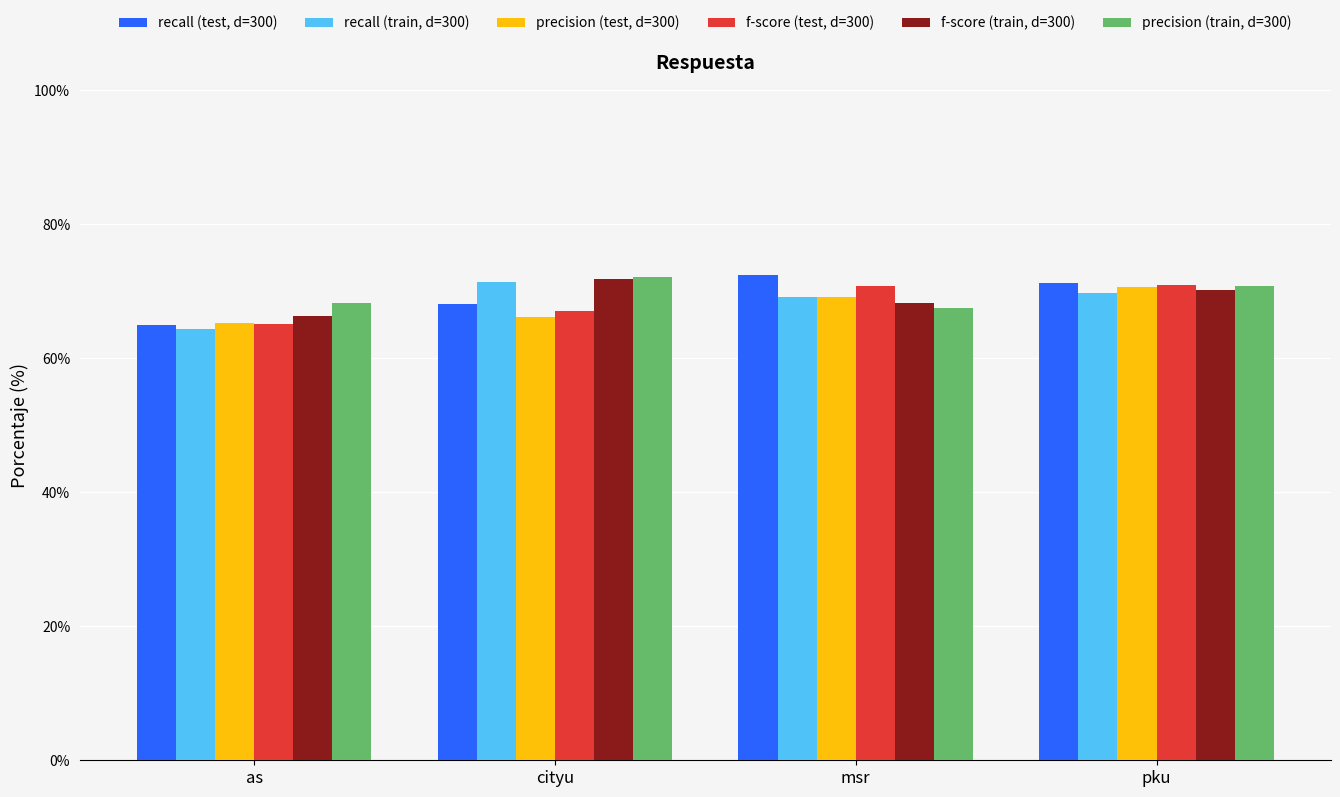

At which label is f-score (train, d=300) closest to 0?

as